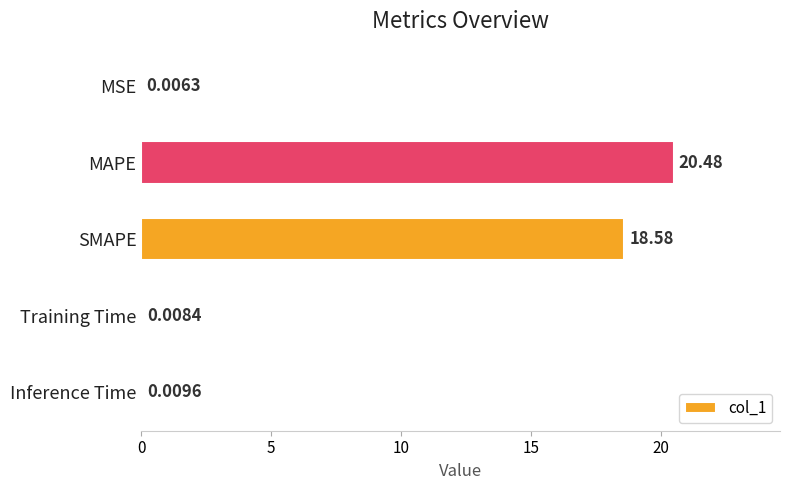

What is the change in value from MSE to MAPE?

+20.5